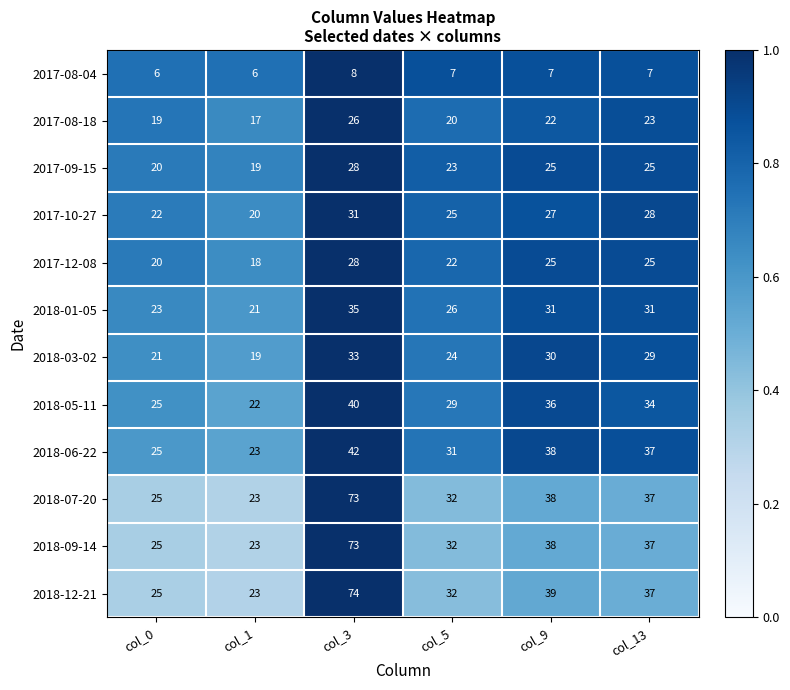

What is the approximate value of 2017-12-08 at col_0?

20